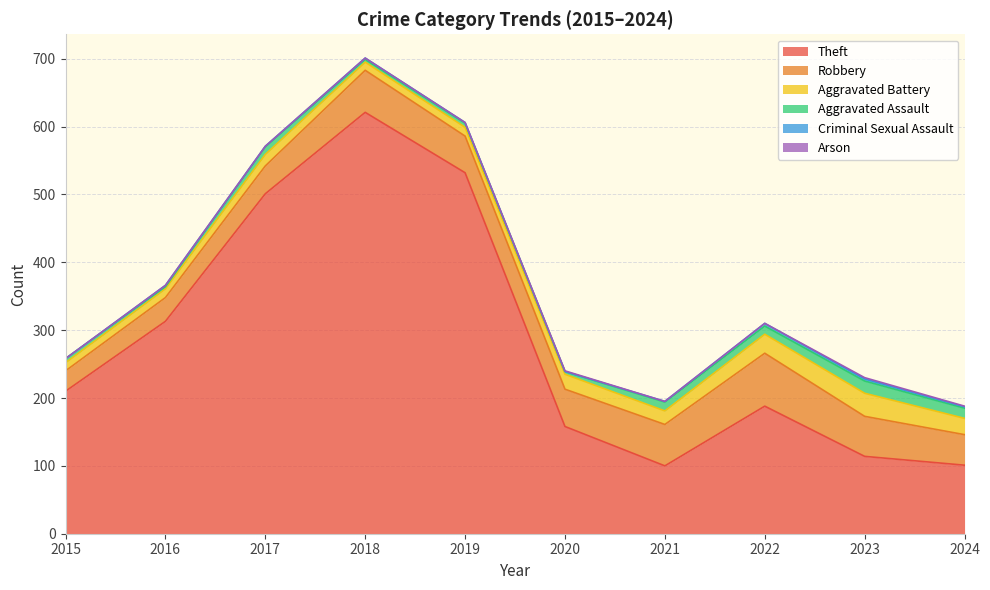

How many data points does each series have?

10